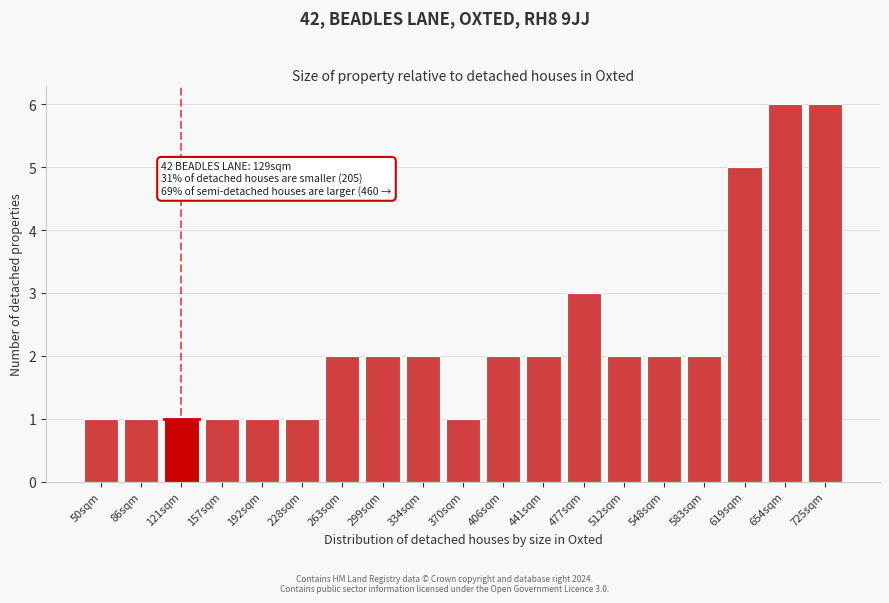

Reading right to left, extract all data points from this chart.

6	6	5	2	2	2	3	2	2	1	2	2	2	1	1	1	1	1	1